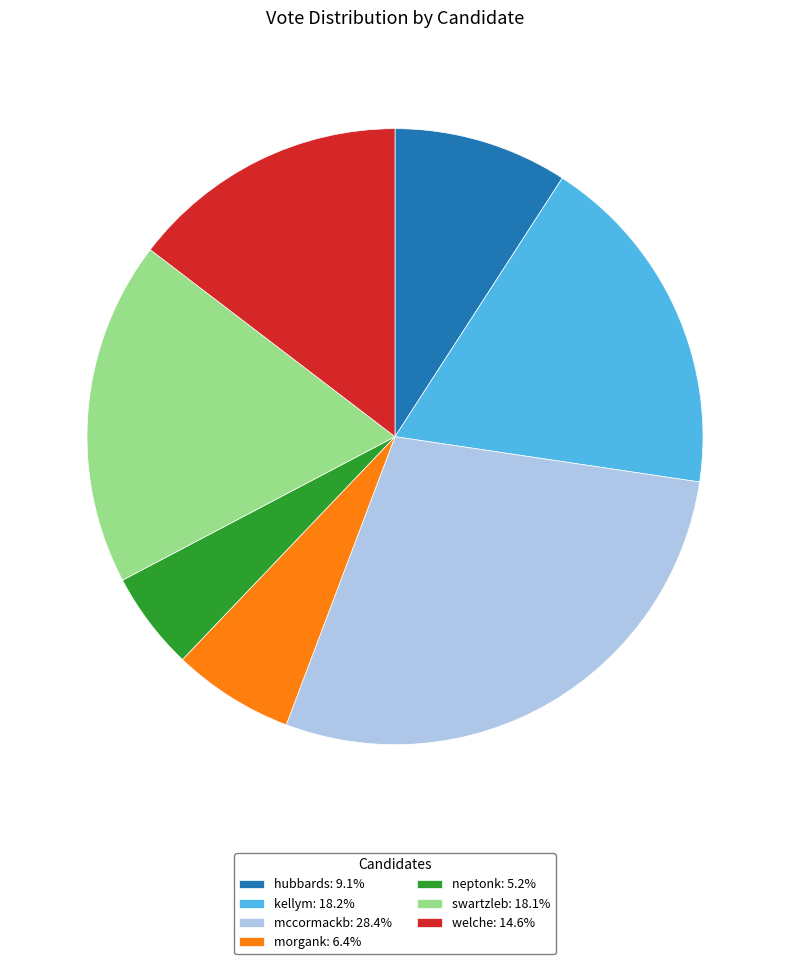

Does any single category account for the majority?

No